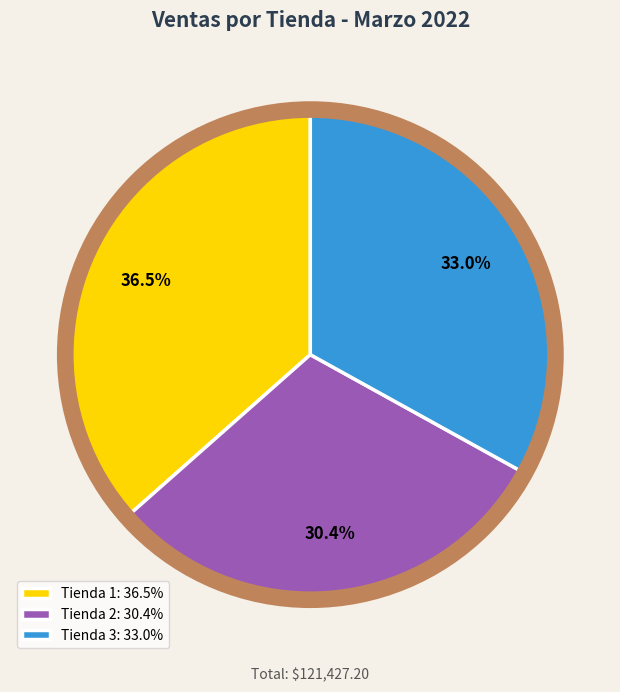

Does Tienda 2 account for over 50% of the chart?

No